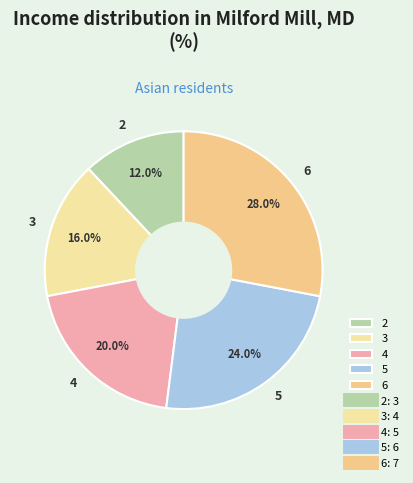

How many segments does this pie chart have?

5